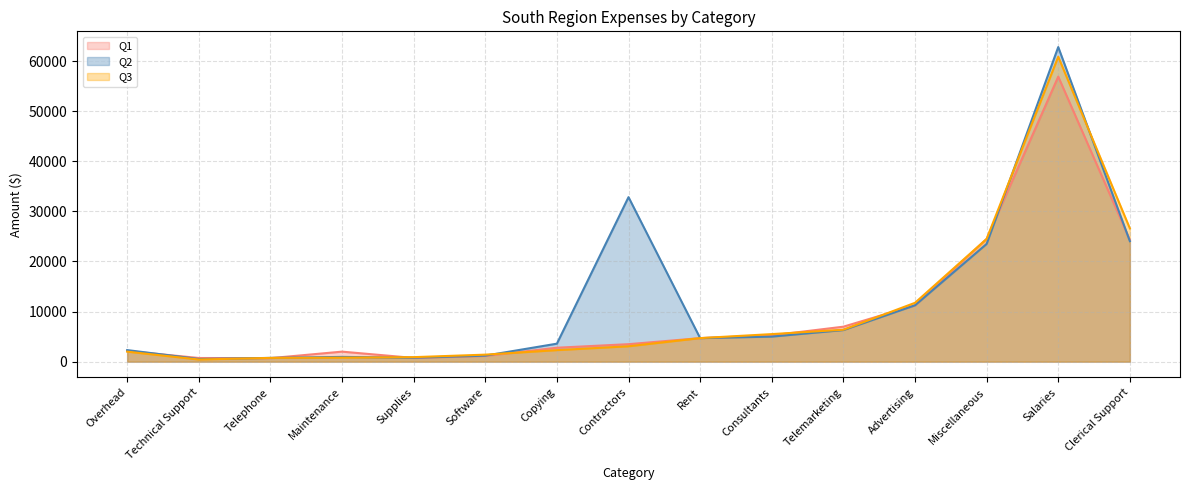

Is it true that Q1 equals 2000 at Maintenance?

True